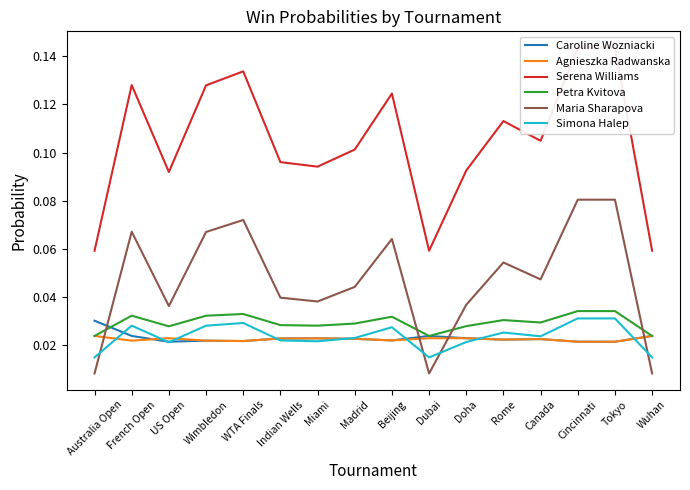

Is the value of Simona Halep at Tokyo greater than the value of Petra Kvitova at Indian Wells?

Yes